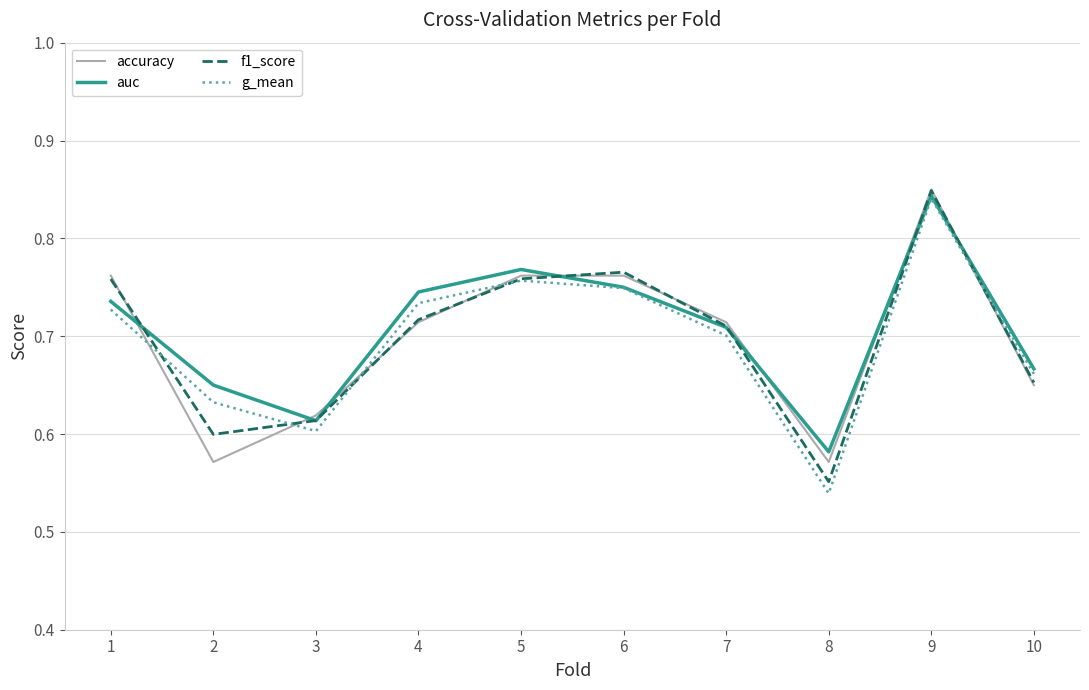

Which series changed the most between 5 and 10?

accuracy